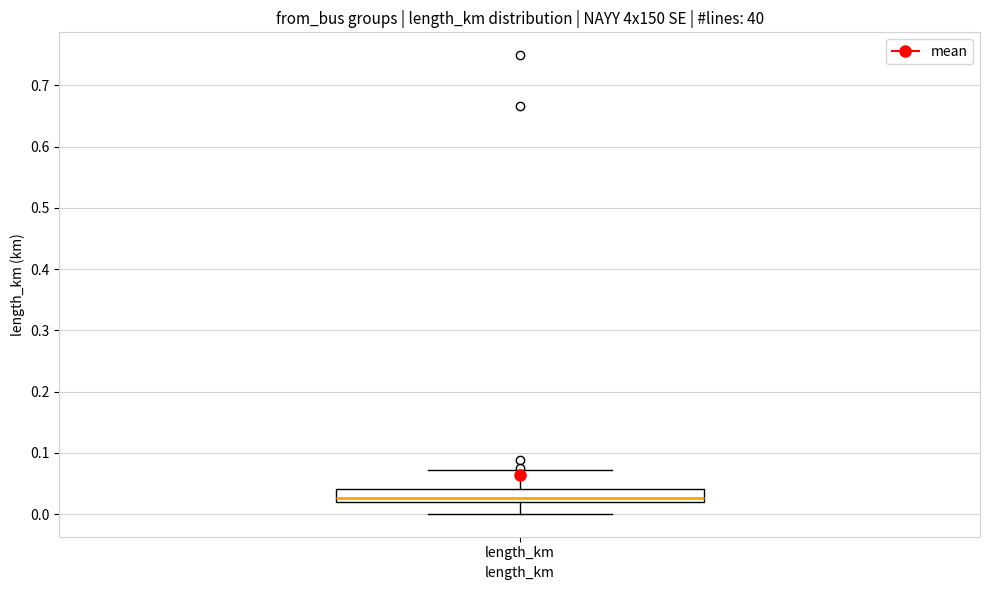

Transcribe this box plot: give where the median line is, the range the box spans, and where the two whiskers end, as read against the y-axis. The values are not printed on the chart, so give them approximately, as read against the axis.

median 0.03, box 0.02 to 0.04, whiskers 0.00 to 0.07